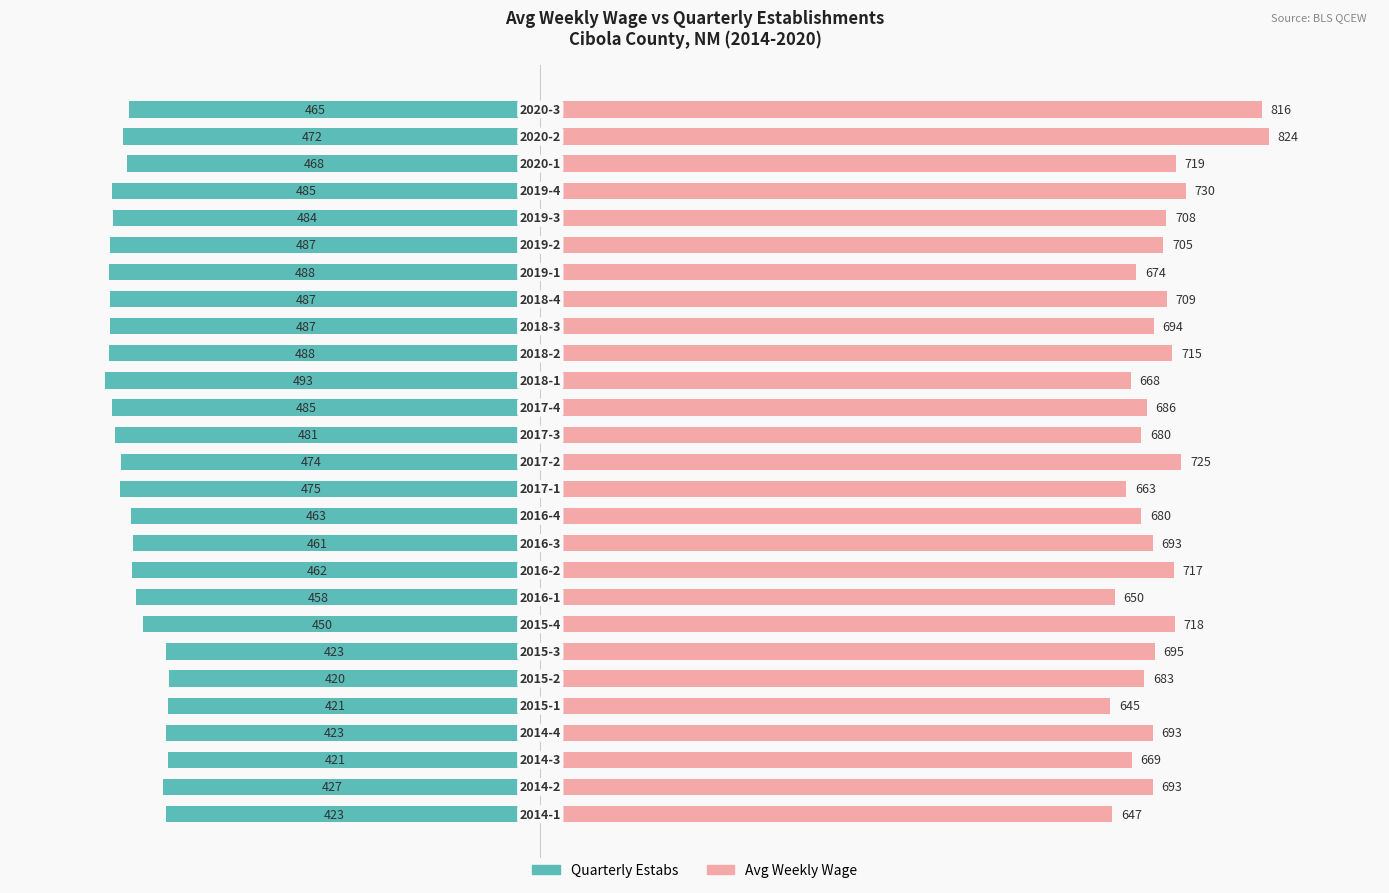

What is the maximum value for Avg Weekly Wage?

824